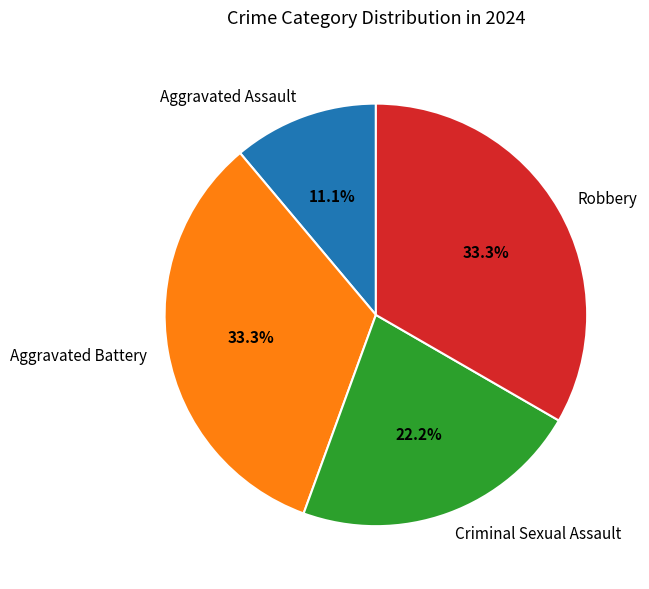

What is the smallest slice in the pie chart?

Aggravated Assault